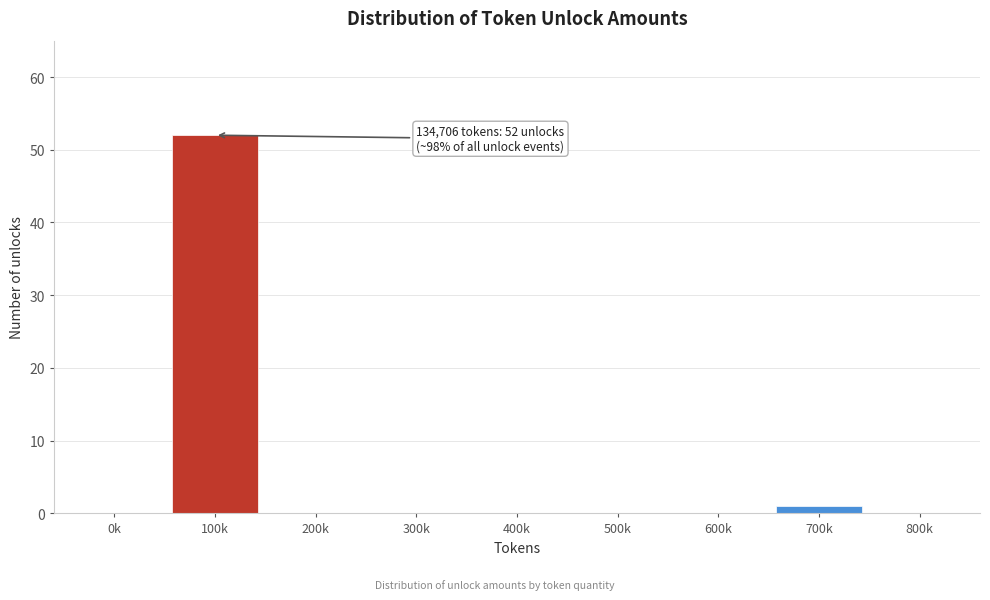

Reading right to left, extract all data points from this chart.

800k=0	700k=1	600k=0	500k=0	400k=0	300k=0	200k=0	100k=52	0k=0